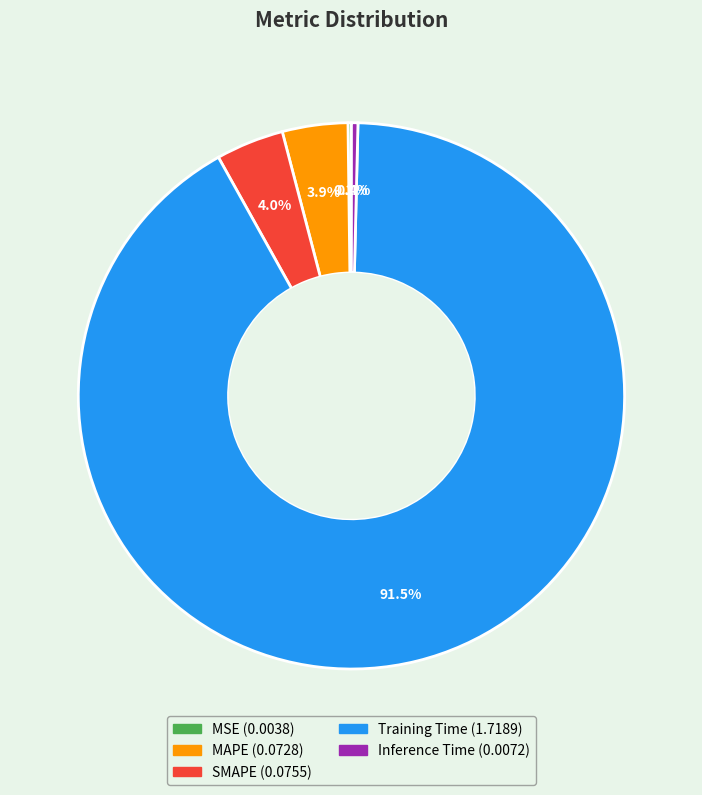

What is the largest slice in the pie chart?

Training Time